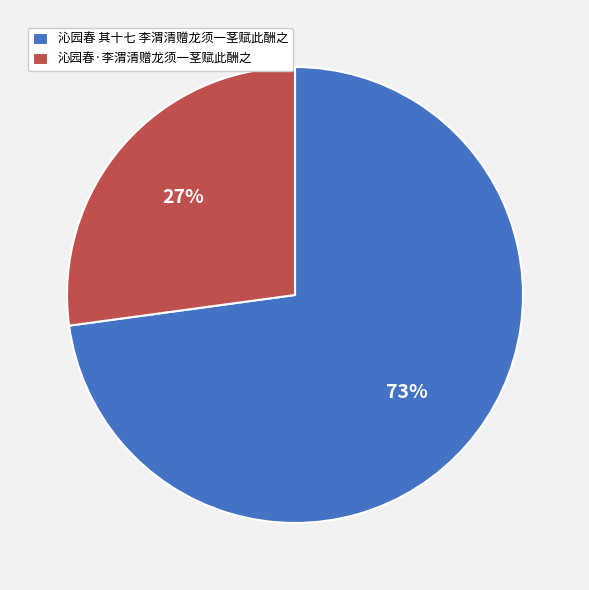

To the nearest percent, what is the difference between the largest and smallest slice percentages?

46%